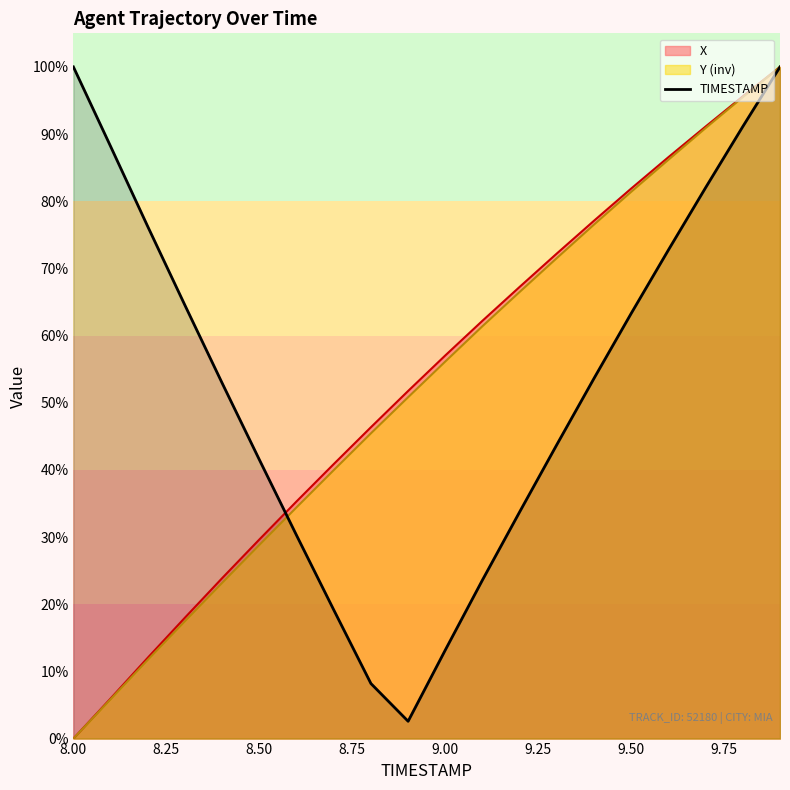

What is the highest value of the TIMESTAMP series?

100.0